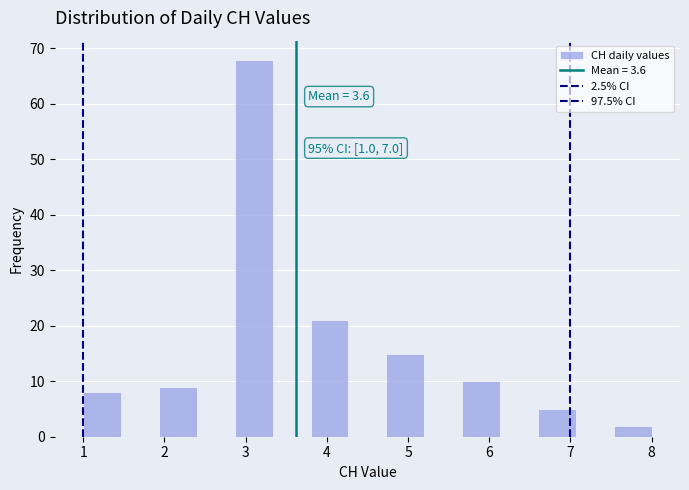

Which range on the x-axis has the tallest bar?

2.9 to 3.3